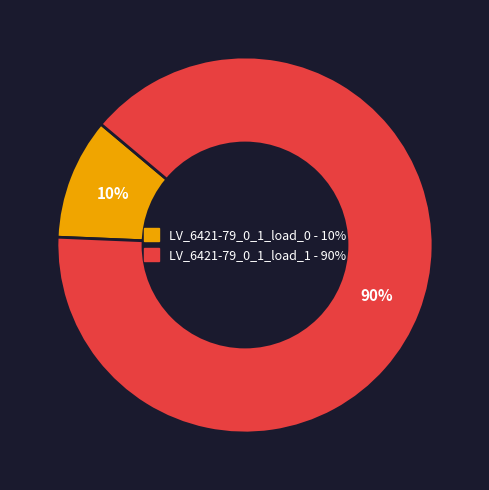

To the nearest percent, what is the combined percentage of LV_6421-79_0_1_load_0 and LV_6421-79_0_1_load_1?

100%